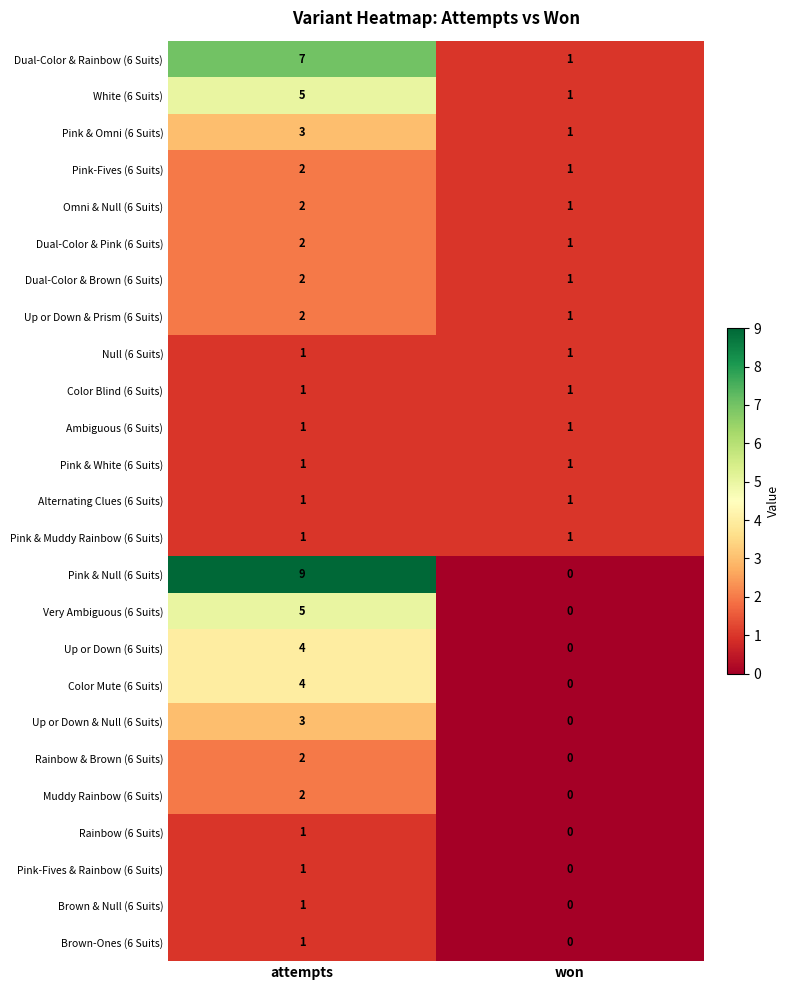

List the labels in order of Dual-Color & Rainbow (6 Suits) value, largest first.

attempts, won